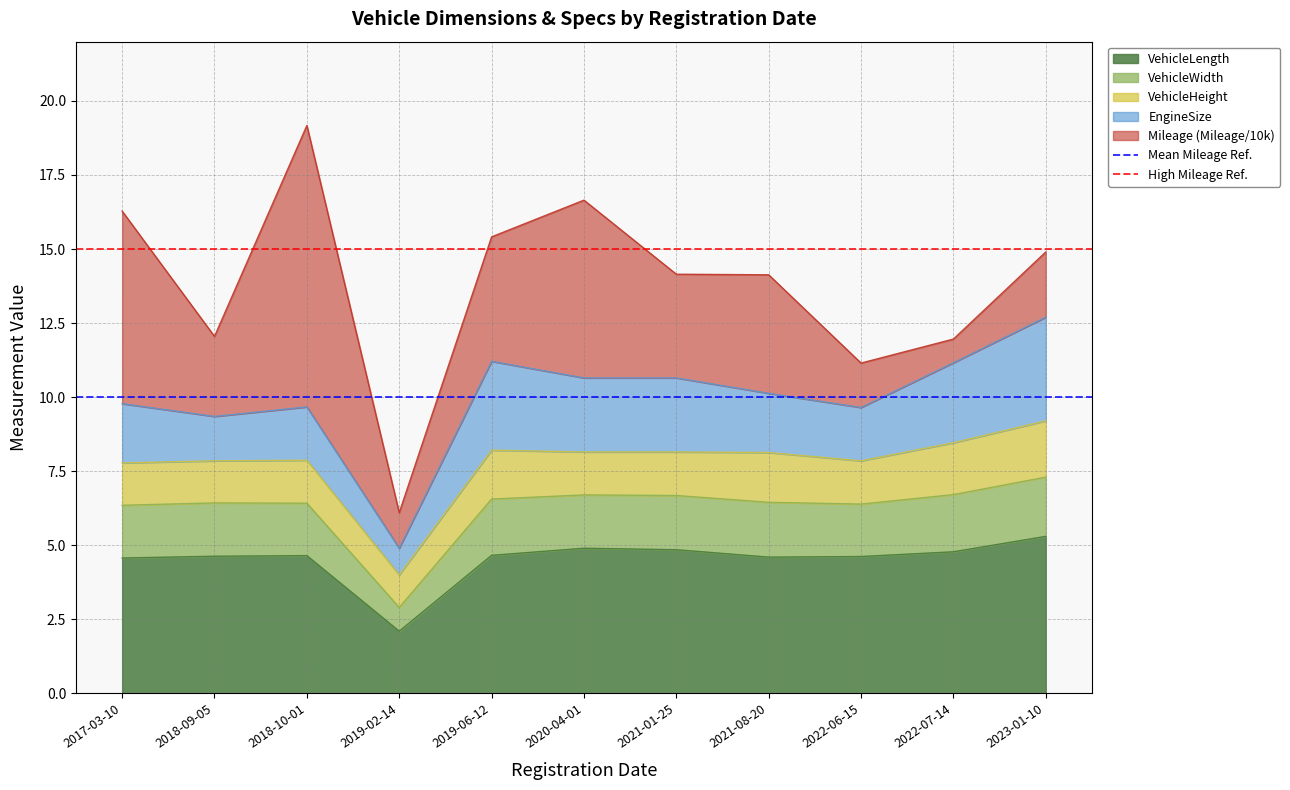

At which label is VehicleLength closest to 3?

2019-02-14